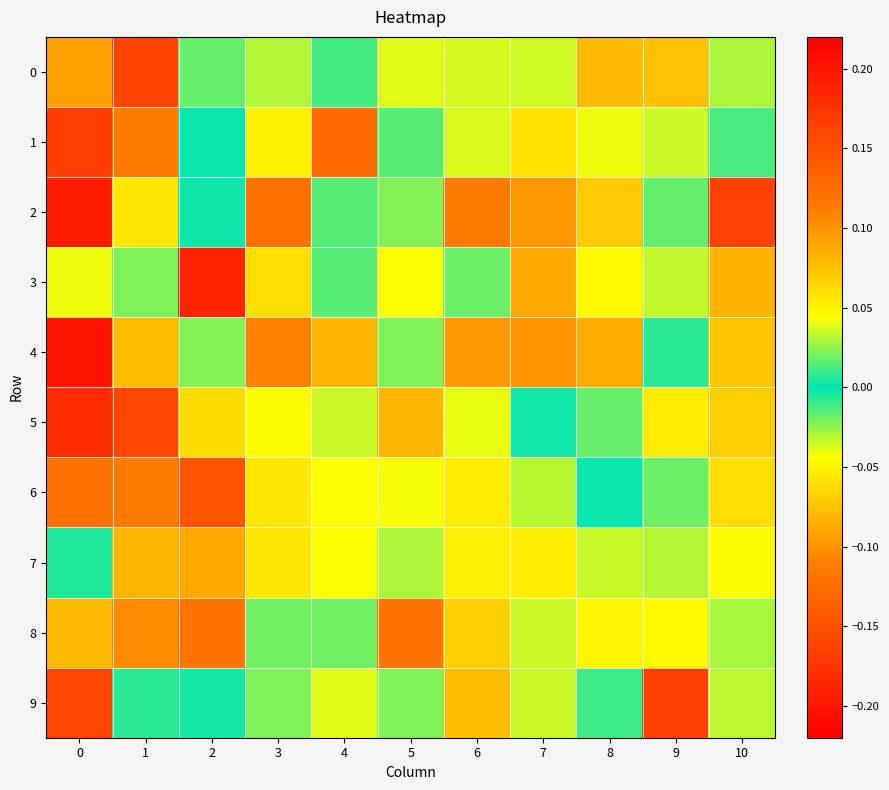

How many distinct data groups are displayed?

10